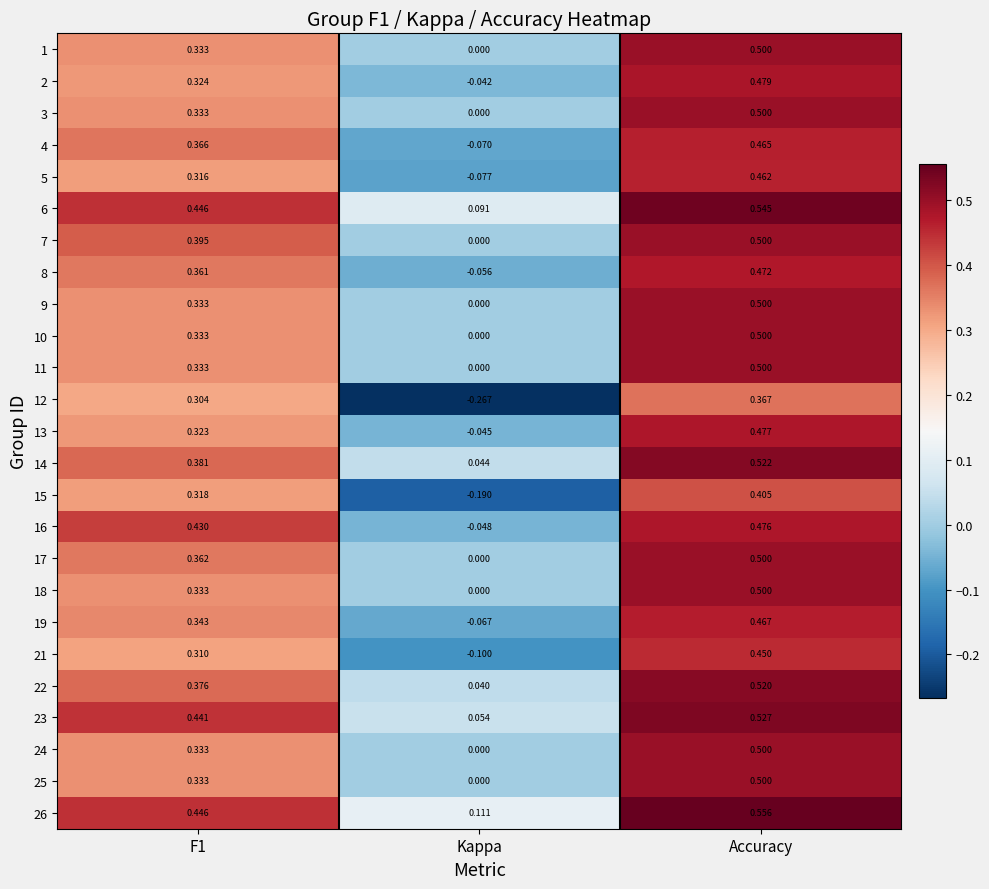

Where is 15 nearest to the value 0?

Kappa